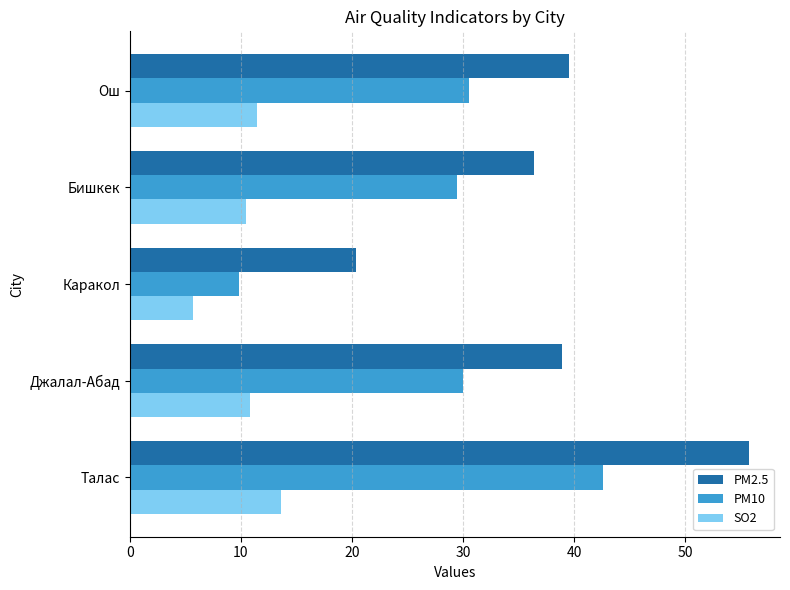

What are all the series names shown in the legend?

PM2.5, PM10, SO2